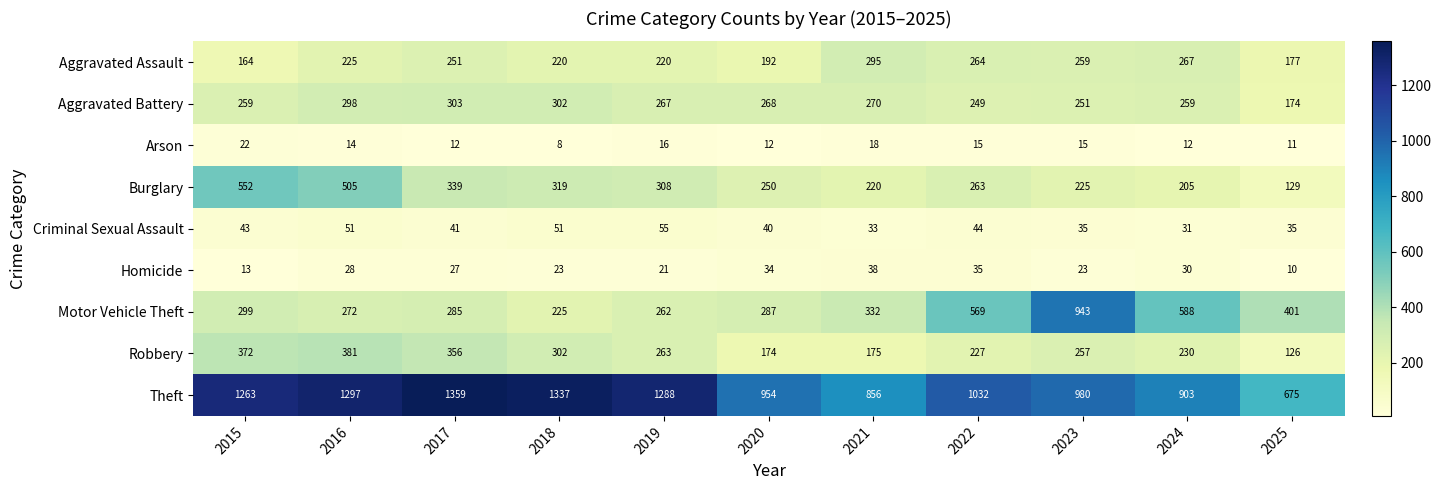

The Theft series shows 1337 at 2018. True or false?

True